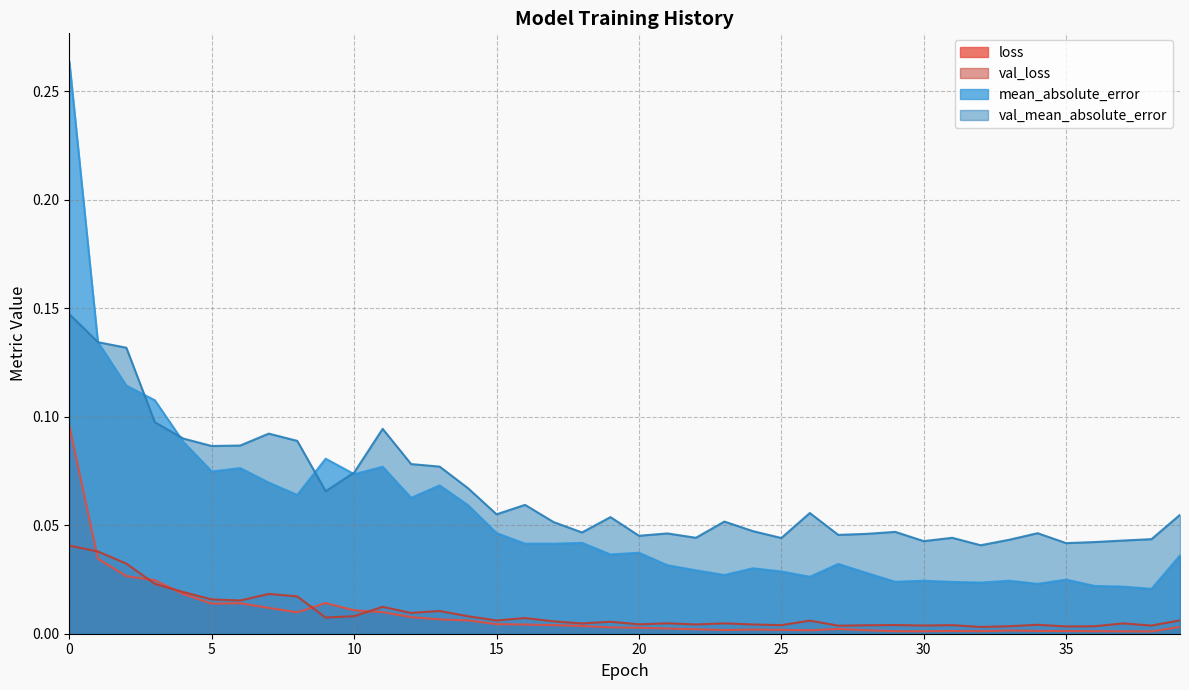

Reading left to right, extract all data points from this chart.

loss: 0.1	0.0	0.0	0.0	0.0	0.0	0.0	0.0	0.0	0.0	0.0	0.0	0.0	0.0	0.0	0.0	0.0	0.0	0.0	0.0	0.0	0.0	0.0	0.0	0.0	0.0	0.0	0.0	0.0	0.0	0.0	0.0	0.0	0.0	0.0	0.0	0.0	0.0	0.0	0.0
val_loss: 0.0	0.0	0.0	0.0	0.0	0.0	0.0	0.0	0.0	0.0	0.0	0.0	0.0	0.0	0.0	0.0	0.0	0.0	0.0	0.0	0.0	0.0	0.0	0.0	0.0	0.0	0.0	0.0	0.0	0.0	0.0	0.0	0.0	0.0	0.0	0.0	0.0	0.0	0.0	0.0
mean_absolute_error: 0.3	0.1	0.1	0.1	0.1	0.1	0.1	0.1	0.1	0.1	0.1	0.1	0.1	0.1	0.1	0.0	0.0	0.0	0.0	0.0	0.0	0.0	0.0	0.0	0.0	0.0	0.0	0.0	0.0	0.0	0.0	0.0	0.0	0.0	0.0	0.0	0.0	0.0	0.0	0.0
val_mean_absolute_error: 0.1	0.1	0.1	0.1	0.1	0.1	0.1	0.1	0.1	0.1	0.1	0.1	0.1	0.1	0.1	0.1	0.1	0.1	0.0	0.1	0.0	0.0	0.0	0.1	0.0	0.0	0.1	0.0	0.0	0.0	0.0	0.0	0.0	0.0	0.0	0.0	0.0	0.0	0.0	0.1